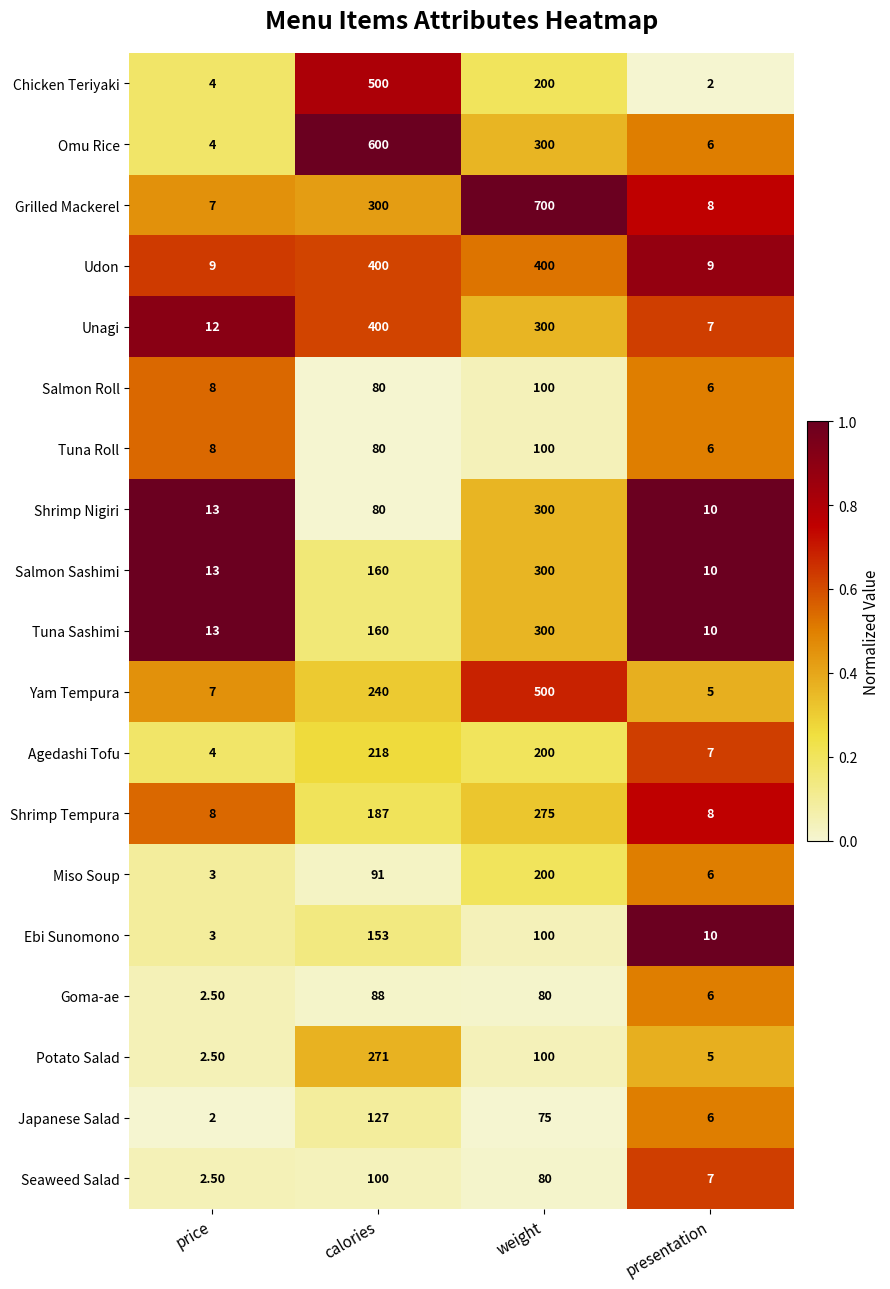

Which series has the largest range (max minus min)?

Grilled Mackerel